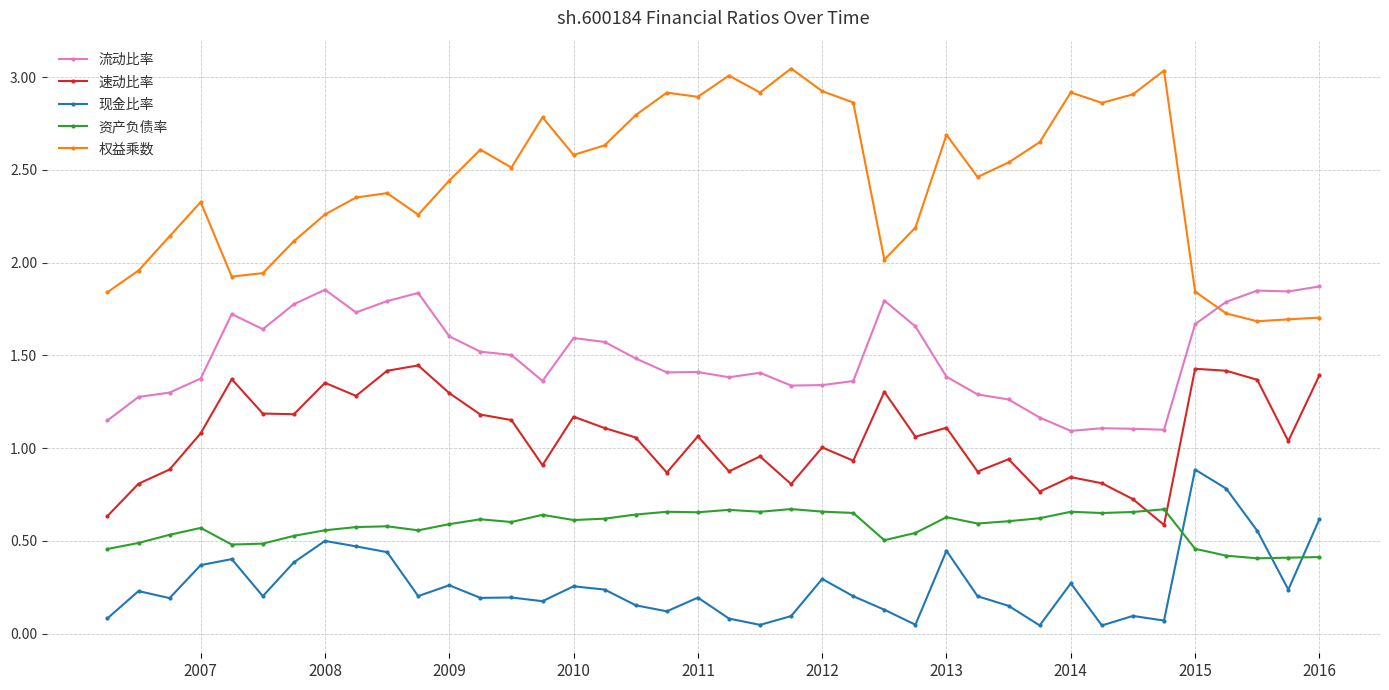

Rank the series by their maximum value, from lowest to highest.

资产负债率, 现金比率, 速动比率, 流动比率, 权益乘数